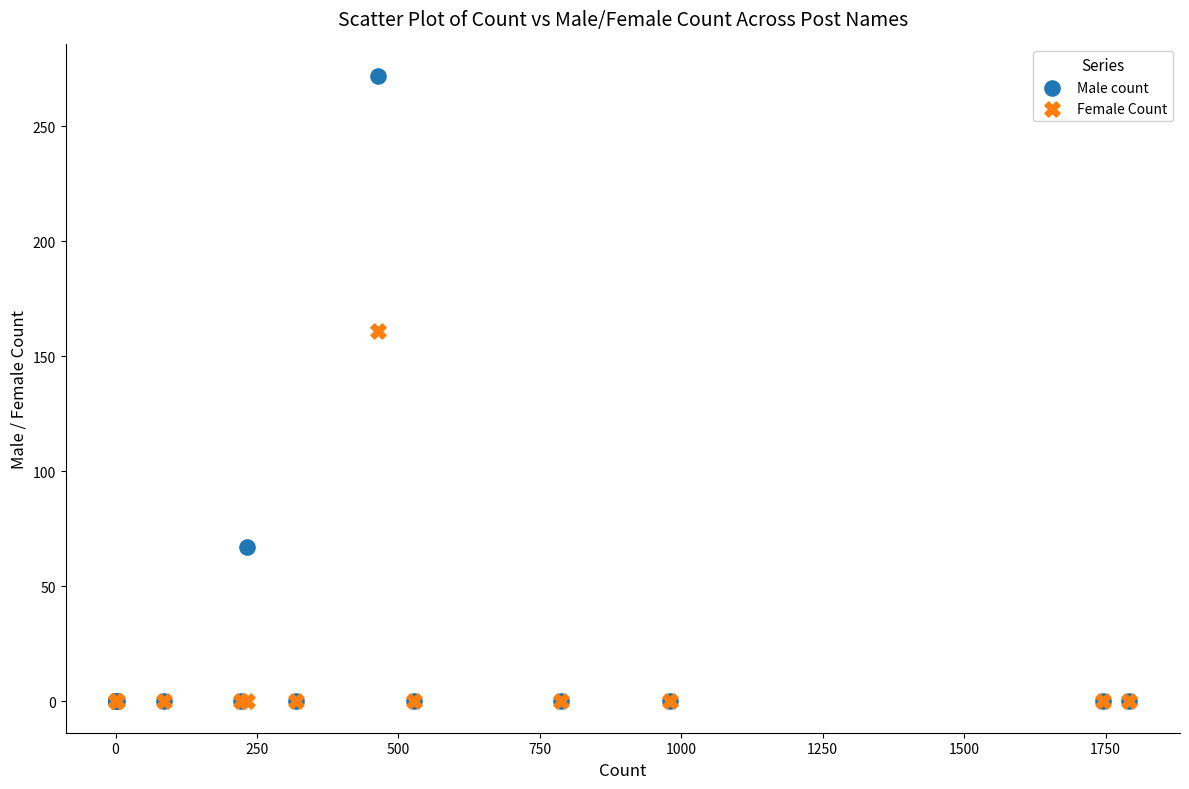

What are all the series names shown in the legend?

Male count, Female Count